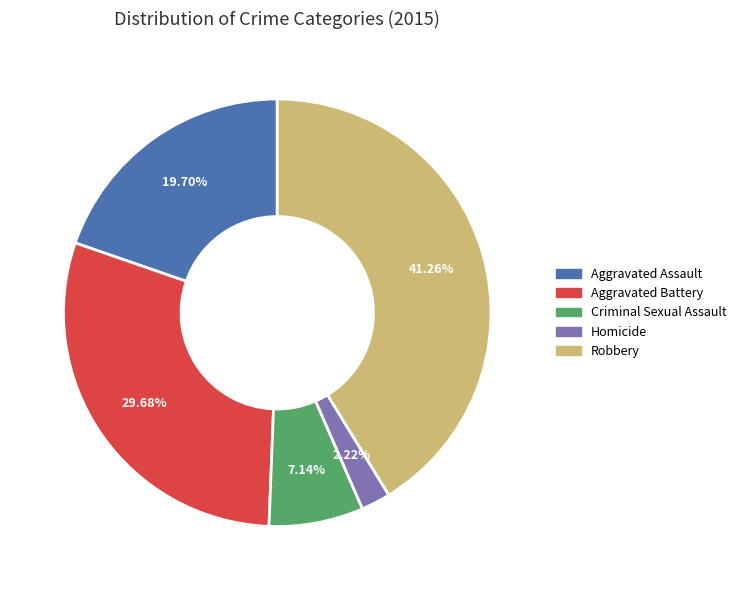

Is it true that Homicide is 2% of the pie?

True